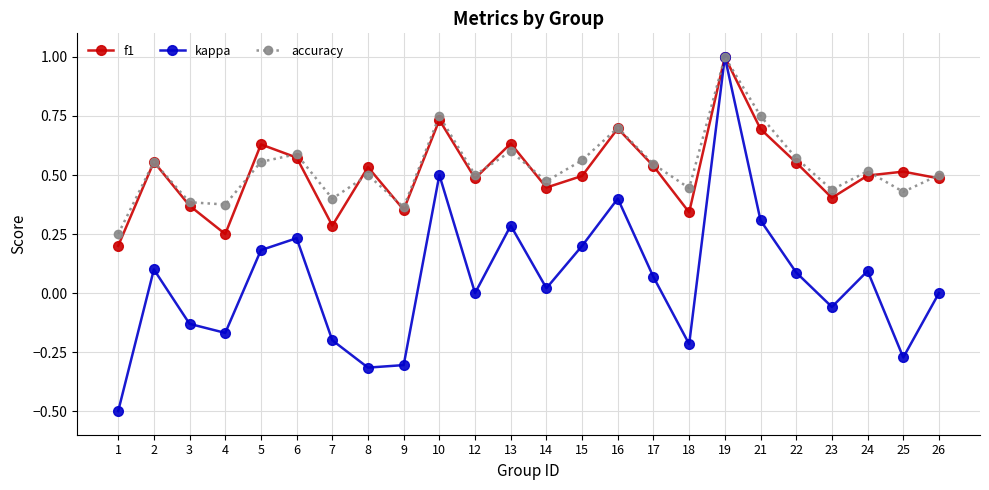

How many interior local peaks does the kappa series have?

7